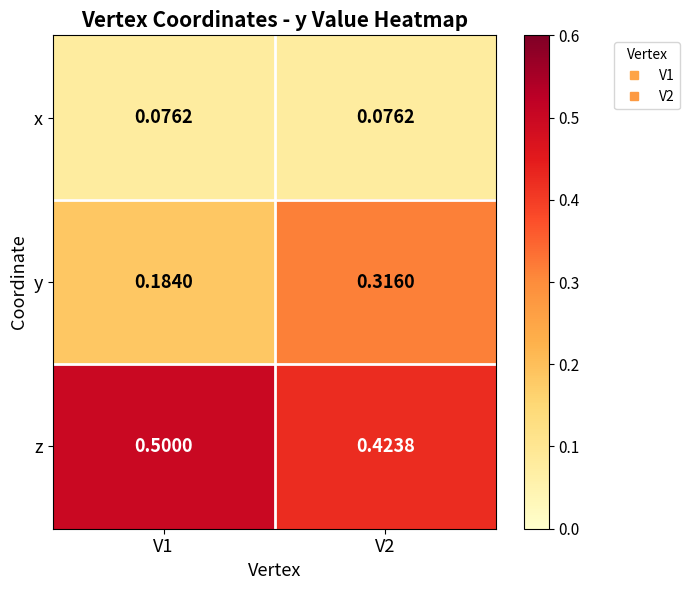

Is the value of x at V2 greater than the value of z at V2?

No